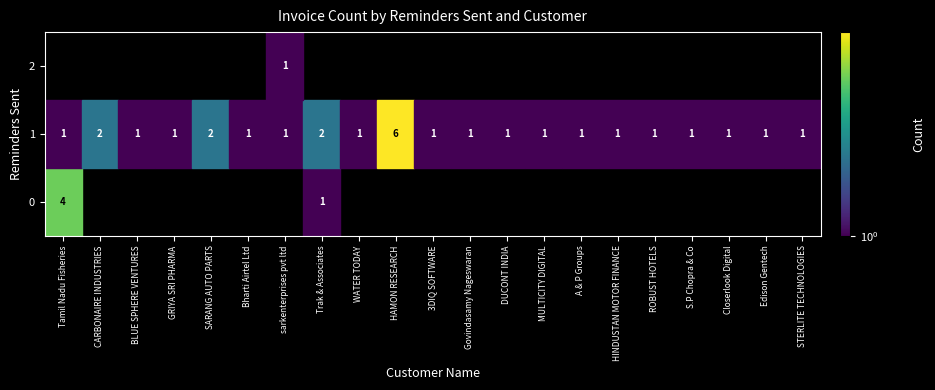

How many 1 values are between 1 and 2?

20